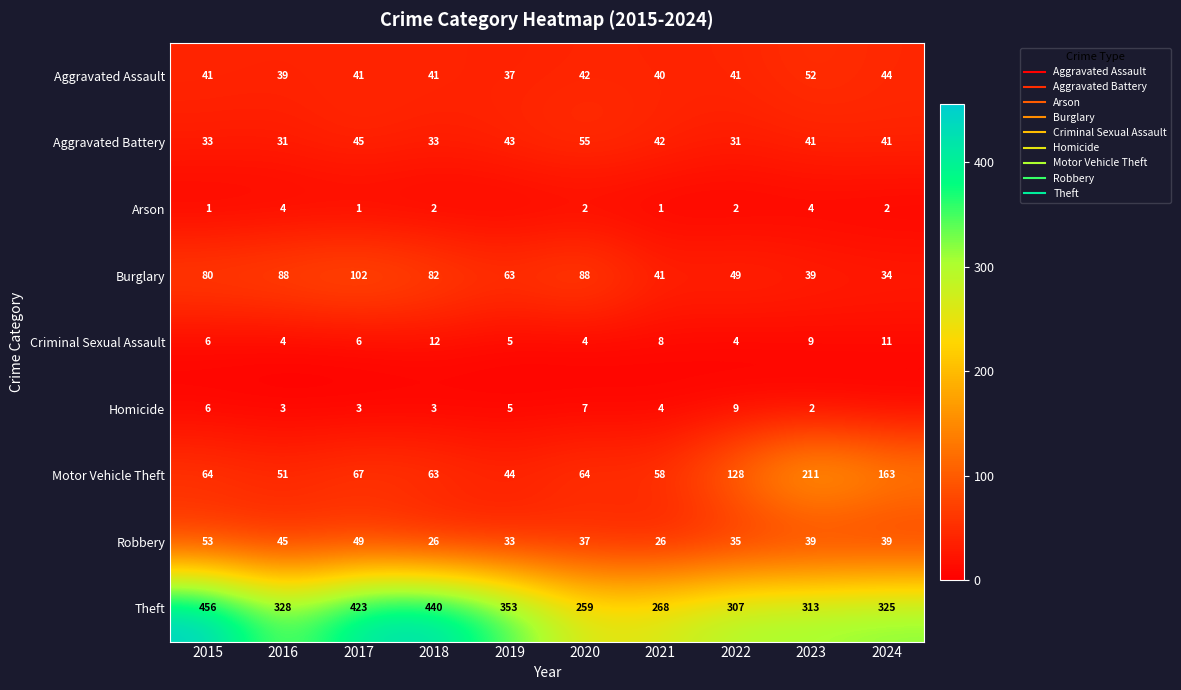

Is it true that Theft equals 183 at 2024?

False